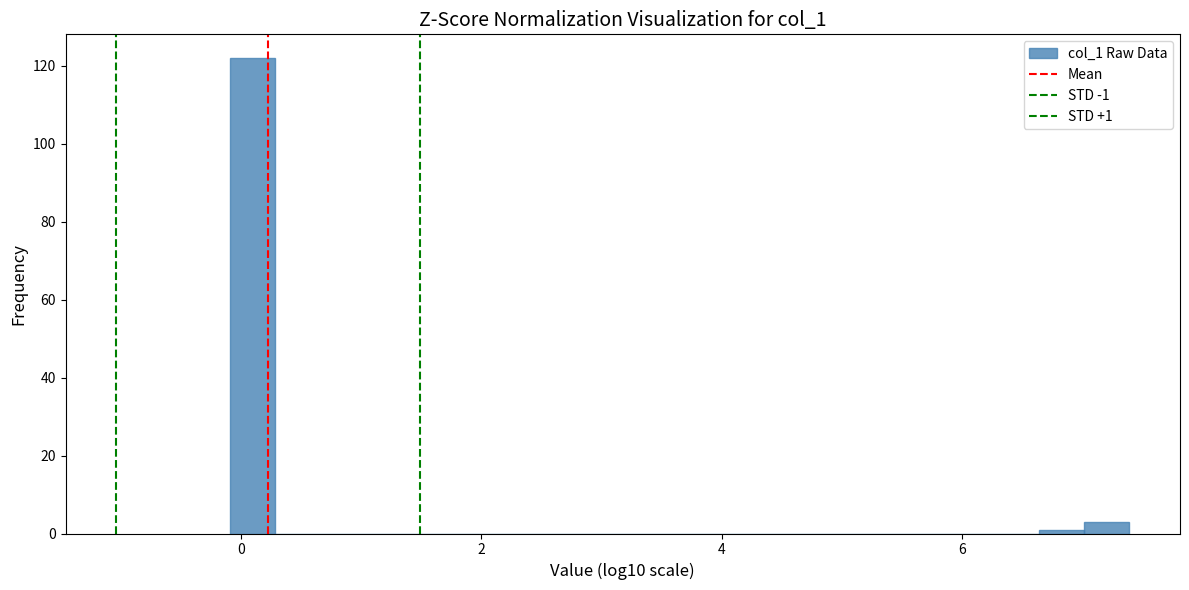

Around what value on the x-axis is the tallest bar? Give the approximate position of its centre, as read against the axis.

0.0